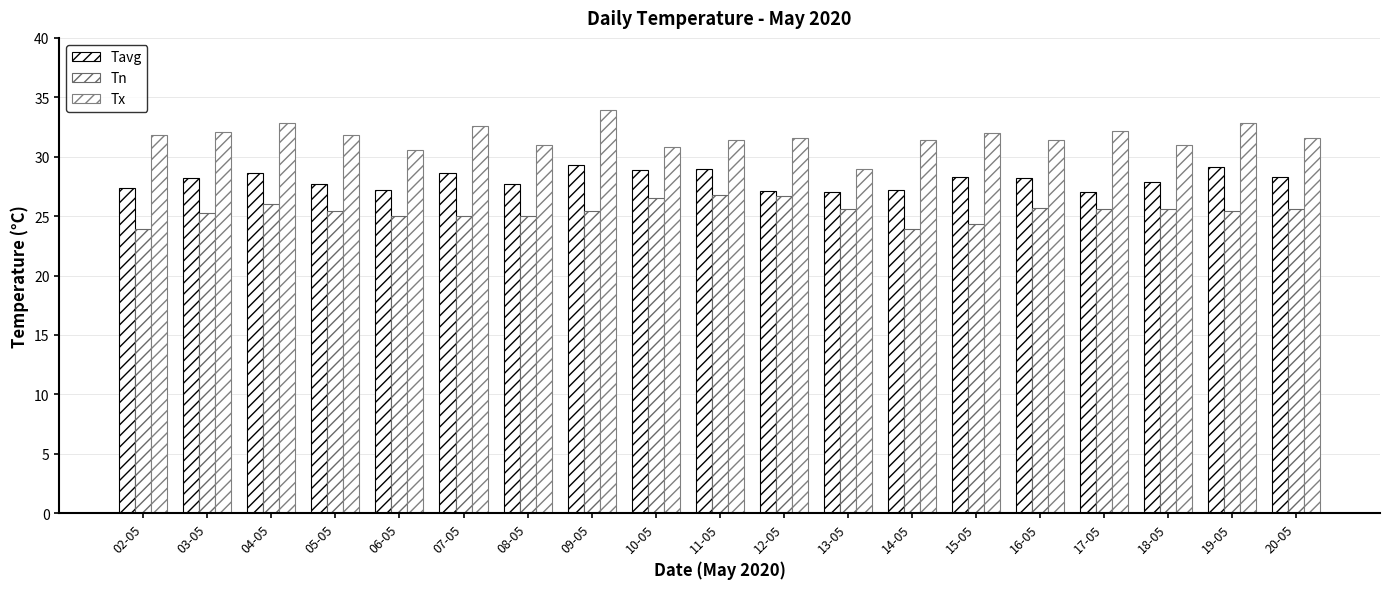

Rank the categories by Tx value from highest to lowest.

09-05, 04-05, 19-05, 07-05, 17-05, 03-05, 15-05, 02-05, 05-05, 12-05, 20-05, 11-05, 14-05, 16-05, 08-05, 18-05, 10-05, 06-05, 13-05